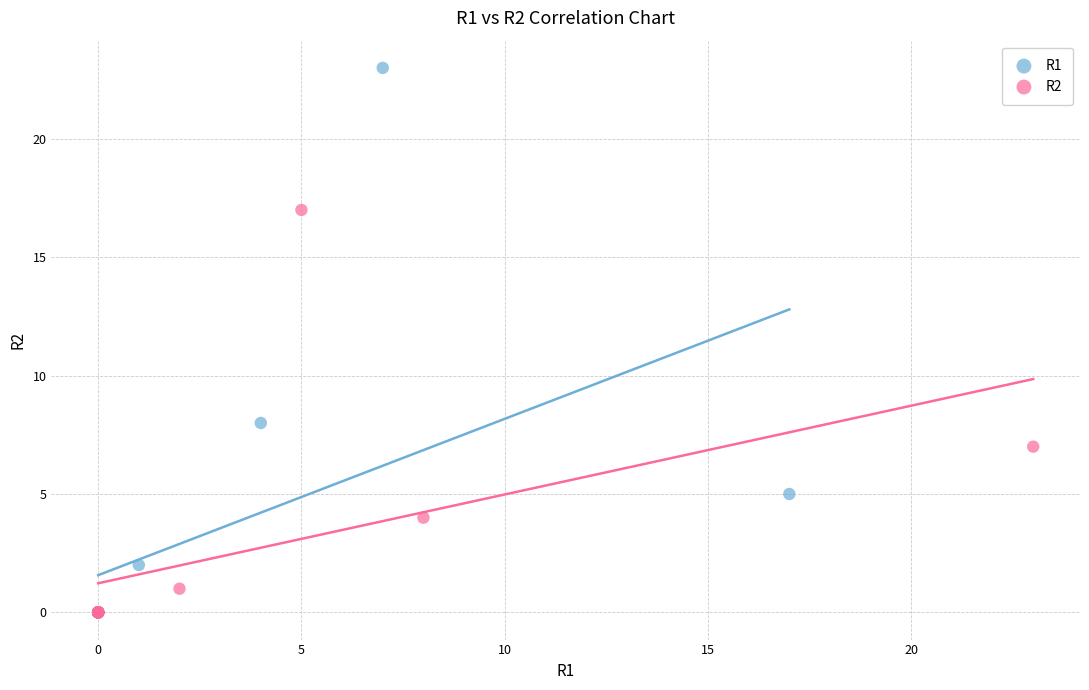

What are all the series names shown in the legend?

R1, R2